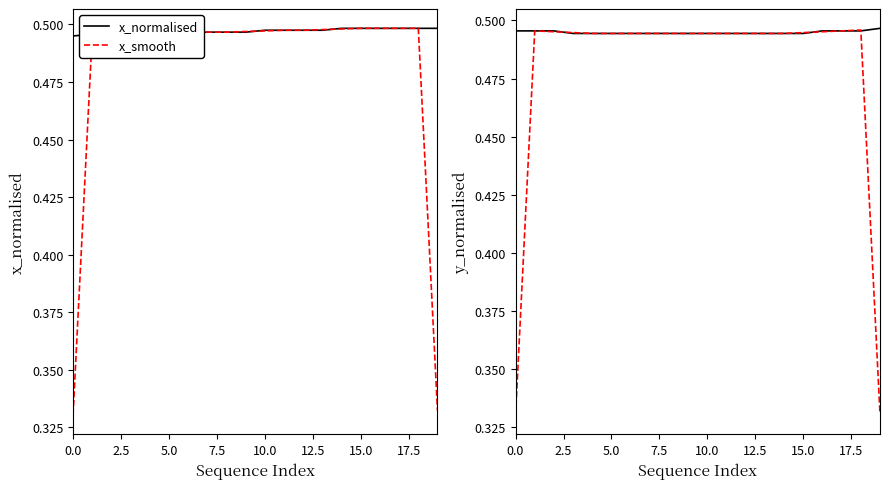

What is the minimum value shown in the chart?

0.3